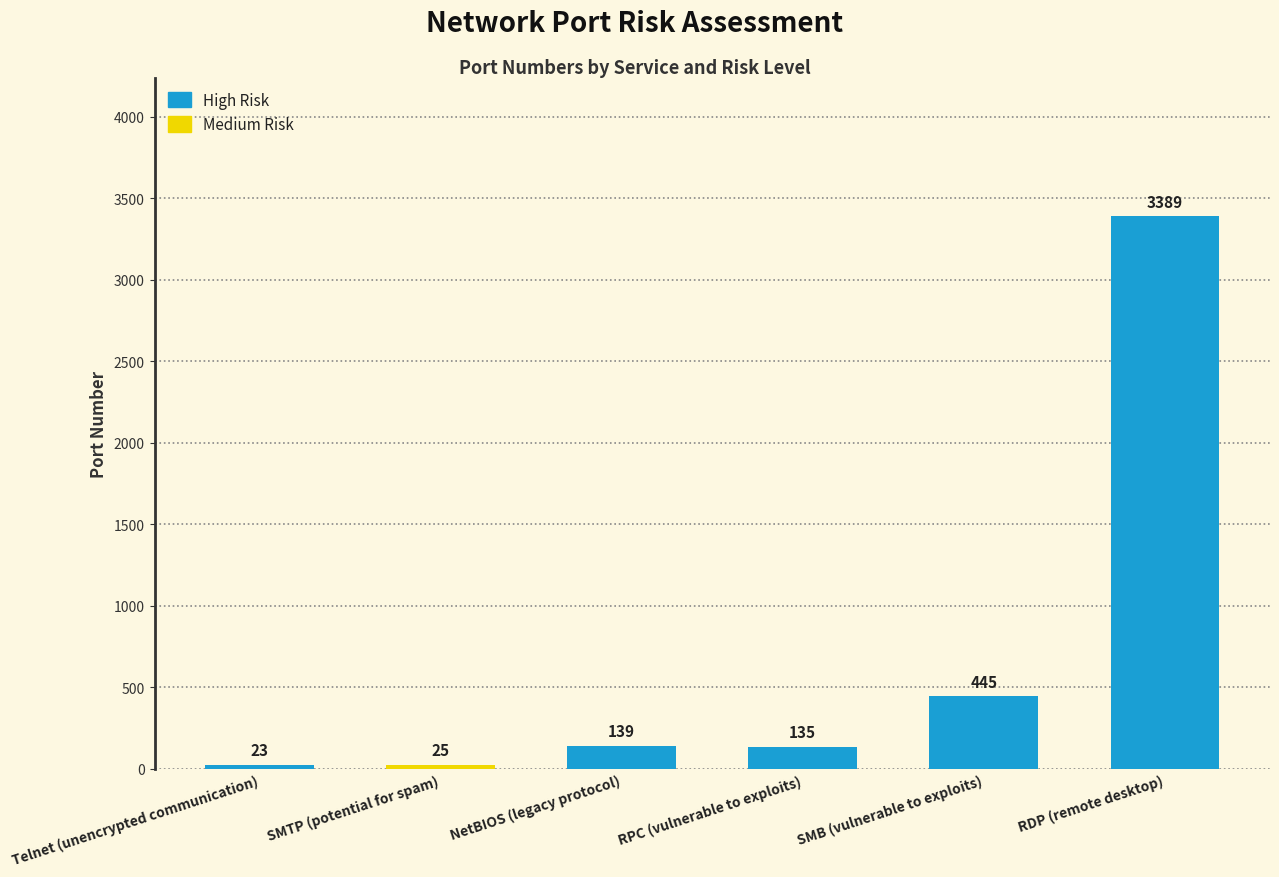

The value at SMTP (potential for spam) is 25. True or false?

True